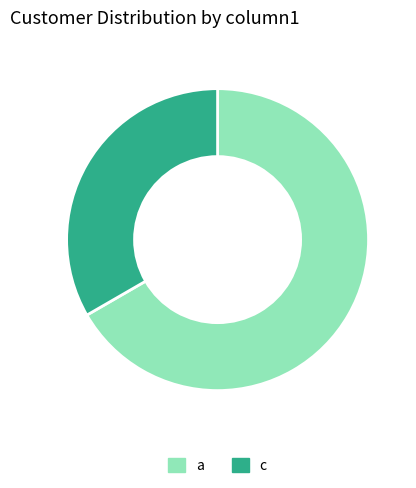

Which slice is the smallest?

c